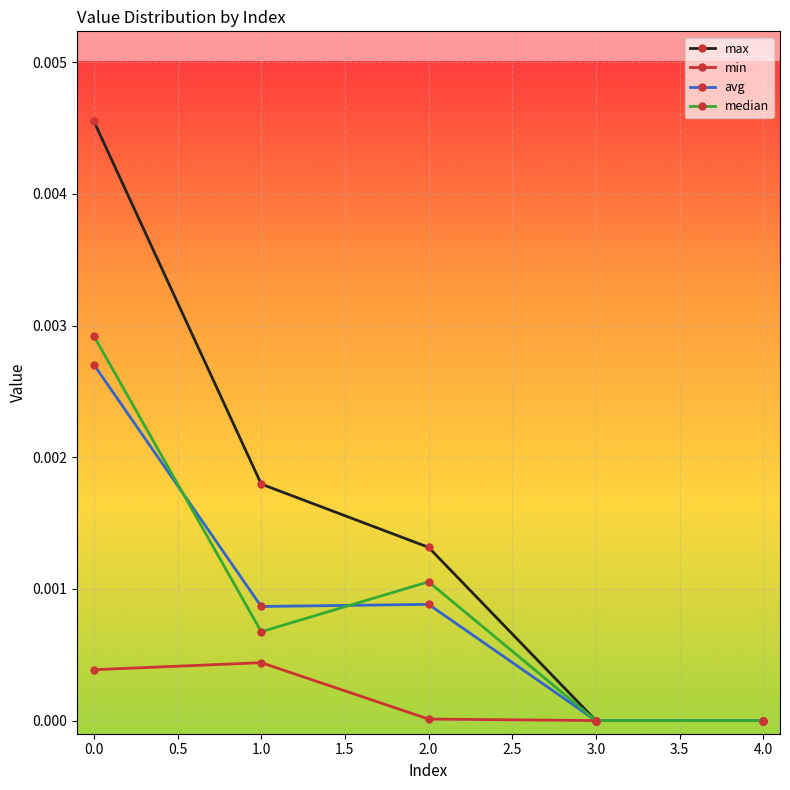

Which series has the largest range (max minus min)?

max